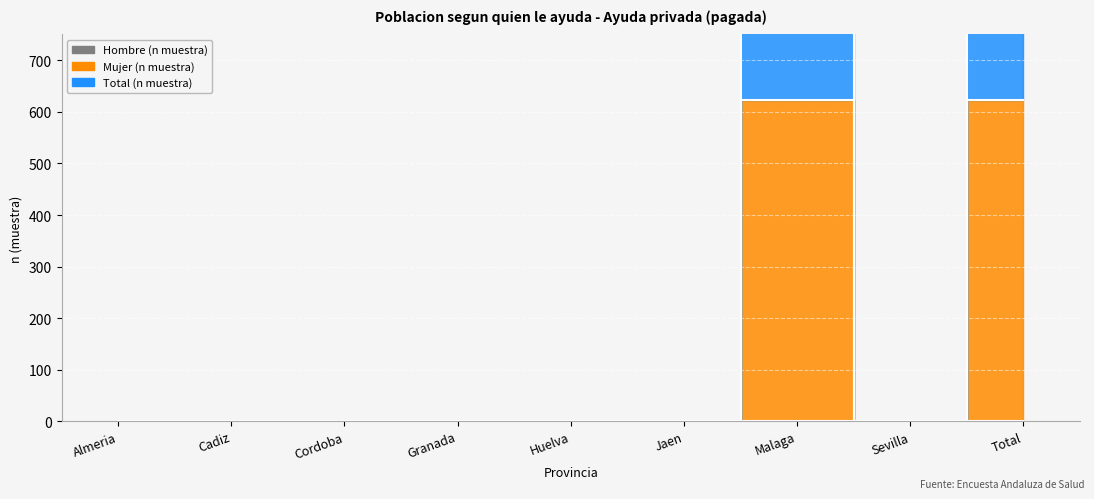

What is the difference between the second highest and minimum values in the Mujer series?

623